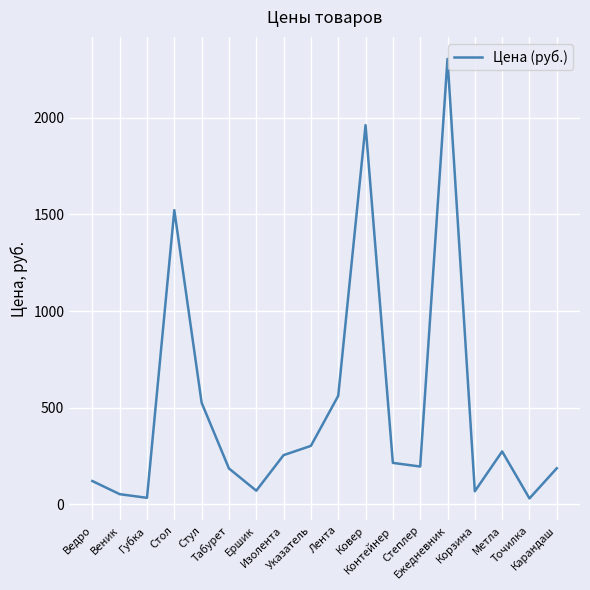

What is the approximate value at Веник, to the nearest 100?

100